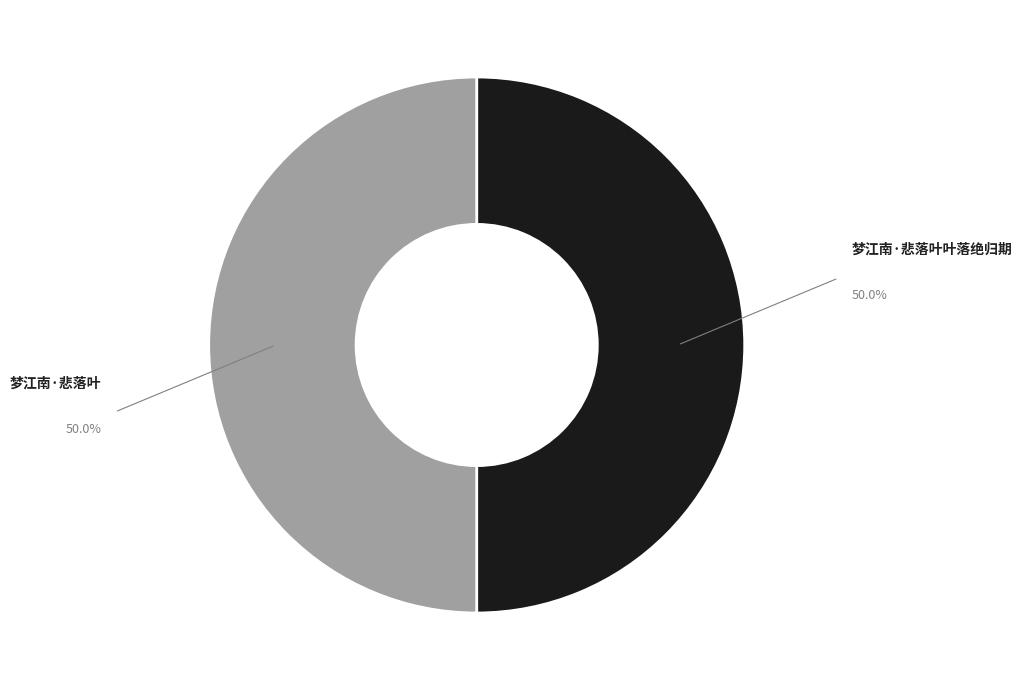

Count the number of slices in the pie.

2